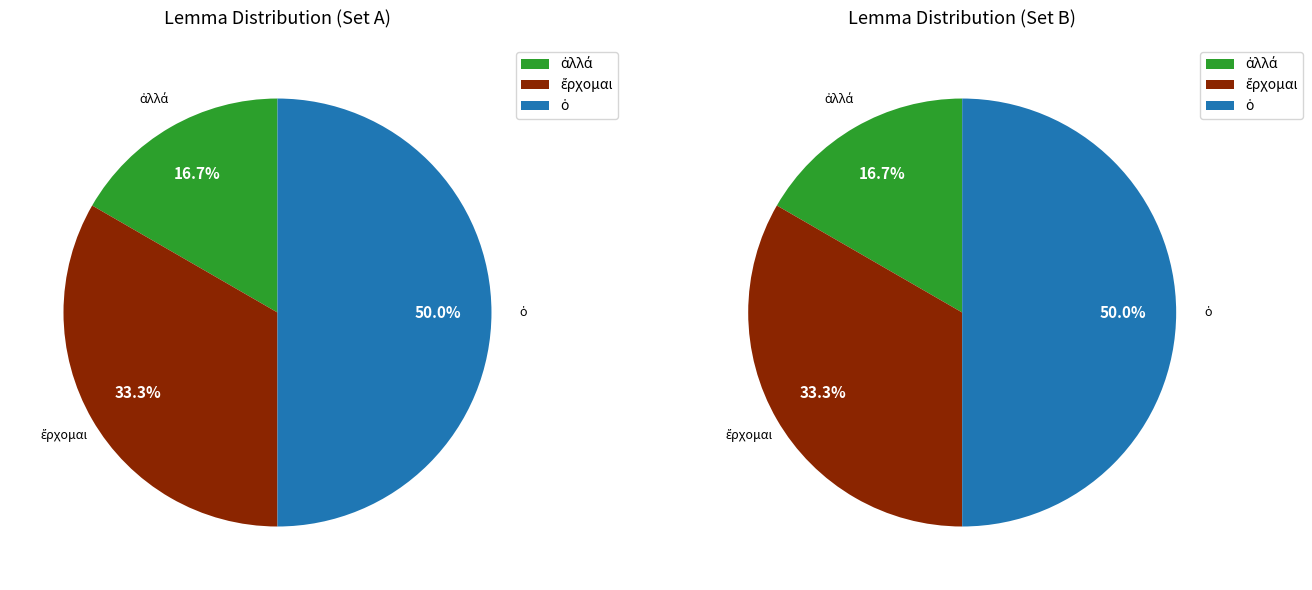

Which category has the smallest portion of the pie?

ἀλλά